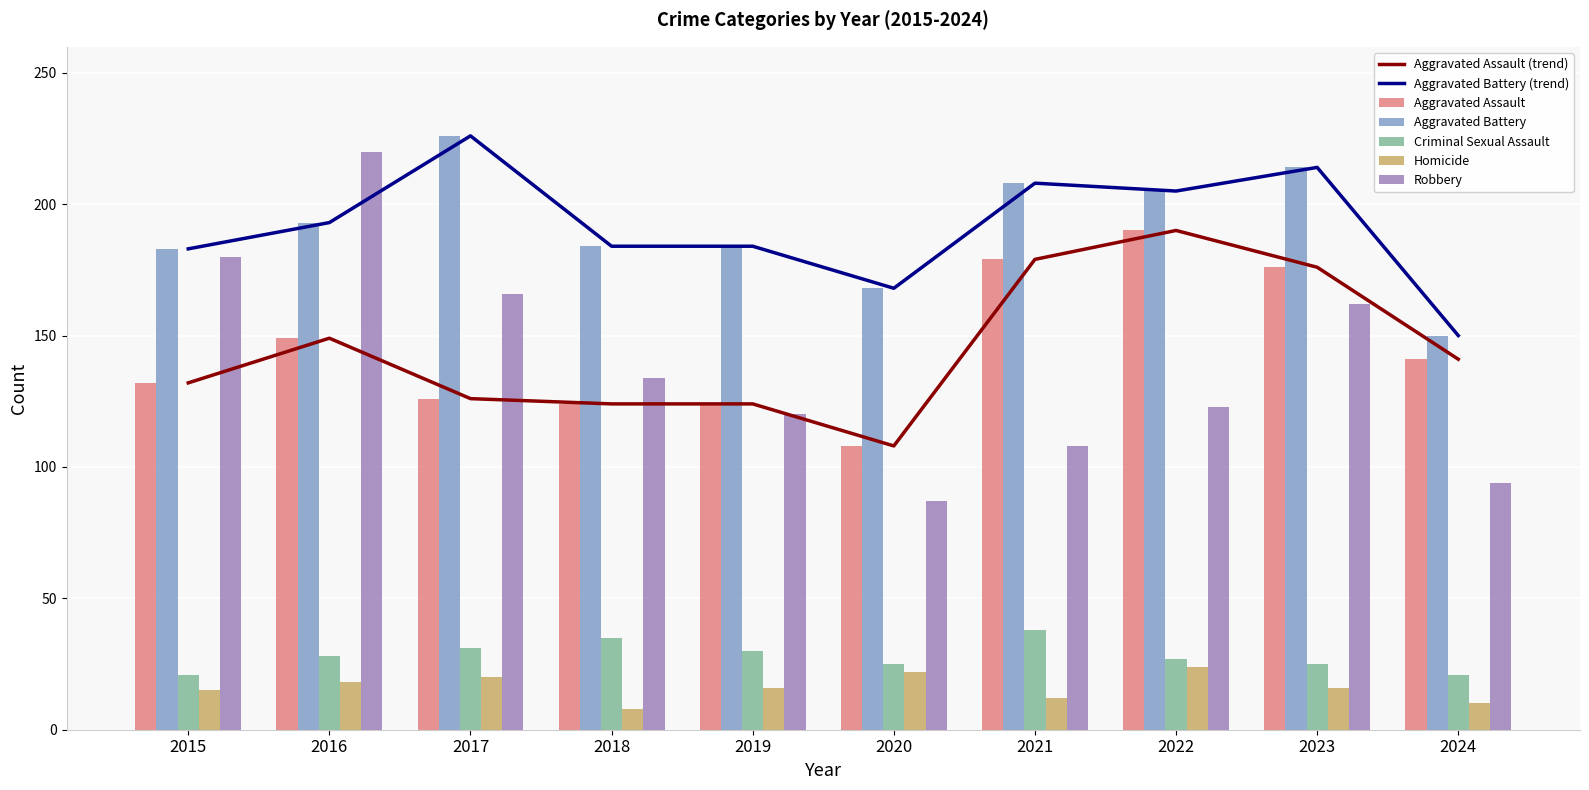

Count the Homicide values in the range 12 to 20.

6